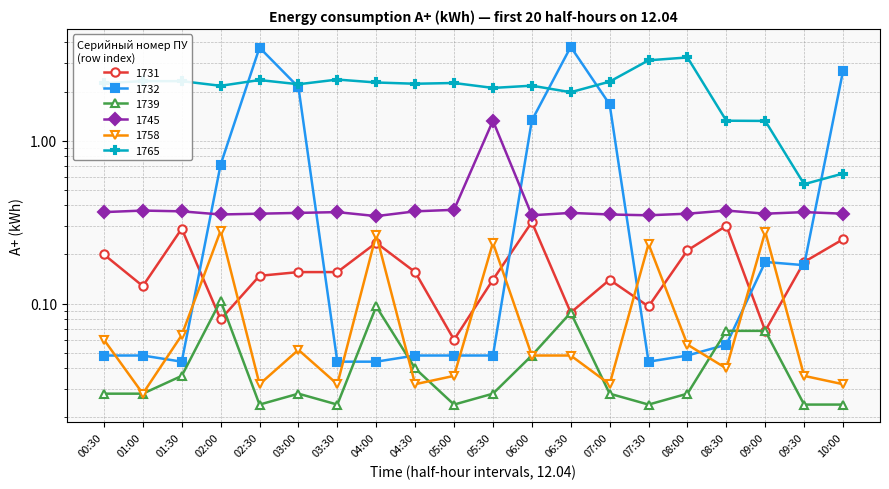

Reading left to right, list all the values displayed in this chart.

1731: 00:30=0.2	01:00=0.1	01:30=0.3	02:00=0.1	02:30=0.1	03:00=0.2	03:30=0.2	04:00=0.2	04:30=0.2	05:00=0.1	05:30=0.1	06:00=0.3	06:30=0.1	07:00=0.1	07:30=0.1	08:00=0.2	08:30=0.3	09:00=0.1	09:30=0.2	10:00=0.2
1732: 00:30=0.0	01:00=0.0	01:30=0.0	02:00=0.7	02:30=3.7	03:00=2.1	03:30=0.0	04:00=0.0	04:30=0.0	05:00=0.0	05:30=0.0	06:00=1.3	06:30=3.8	07:00=1.7	07:30=0.0	08:00=0.0	08:30=0.1	09:00=0.2	09:30=0.2	10:00=2.7
1739: 00:30=0.0	01:00=0.0	01:30=0.0	02:00=0.1	02:30=0.0	03:00=0.0	03:30=0.0	04:00=0.1	04:30=0.0	05:00=0.0	05:30=0.0	06:00=0.0	06:30=0.1	07:00=0.0	07:30=0.0	08:00=0.0	08:30=0.1	09:00=0.1	09:30=0.0	10:00=0.0
1745: 00:30=0.4	01:00=0.4	01:30=0.4	02:00=0.4	02:30=0.4	03:00=0.4	03:30=0.4	04:00=0.3	04:30=0.4	05:00=0.4	05:30=1.3	06:00=0.3	06:30=0.4	07:00=0.4	07:30=0.3	08:00=0.4	08:30=0.4	09:00=0.4	09:30=0.4	10:00=0.4
1758: 00:30=0.1	01:00=0.0	01:30=0.1	02:00=0.3	02:30=0.0	03:00=0.1	03:30=0.0	04:00=0.3	04:30=0.0	05:00=0.0	05:30=0.2	06:00=0.0	06:30=0.0	07:00=0.0	07:30=0.2	08:00=0.1	08:30=0.0	09:00=0.3	09:30=0.0	10:00=0.0
1765: 00:30=2.2	01:00=2.3	01:30=2.3	02:00=2.2	02:30=2.4	03:00=2.2	03:30=2.4	04:00=2.3	04:30=2.2	05:00=2.3	05:30=2.1	06:00=2.2	06:30=2.0	07:00=2.3	07:30=3.1	08:00=3.2	08:30=1.3	09:00=1.3	09:30=0.5	10:00=0.6